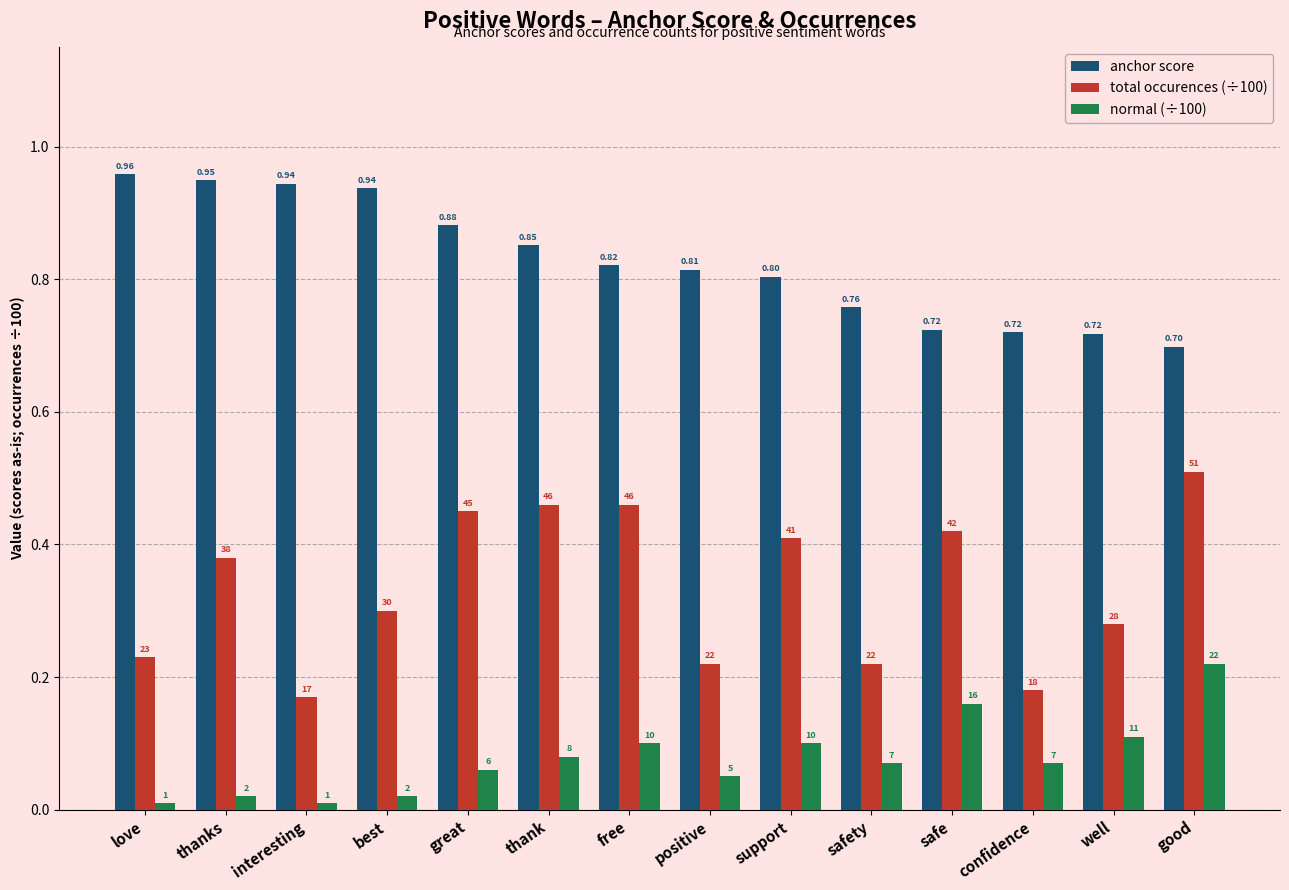

The value of total occurences (÷100) at safe is 0.4. True or false?

True